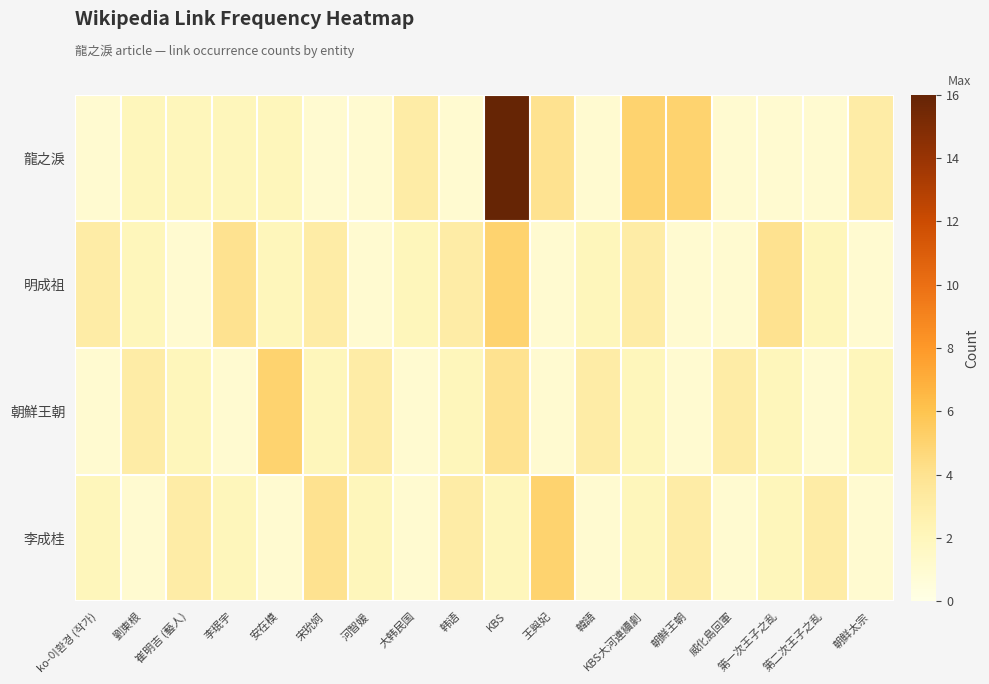

Between 河智媛 and 朝鮮王朝, which series saw the biggest shift?

龍之淚